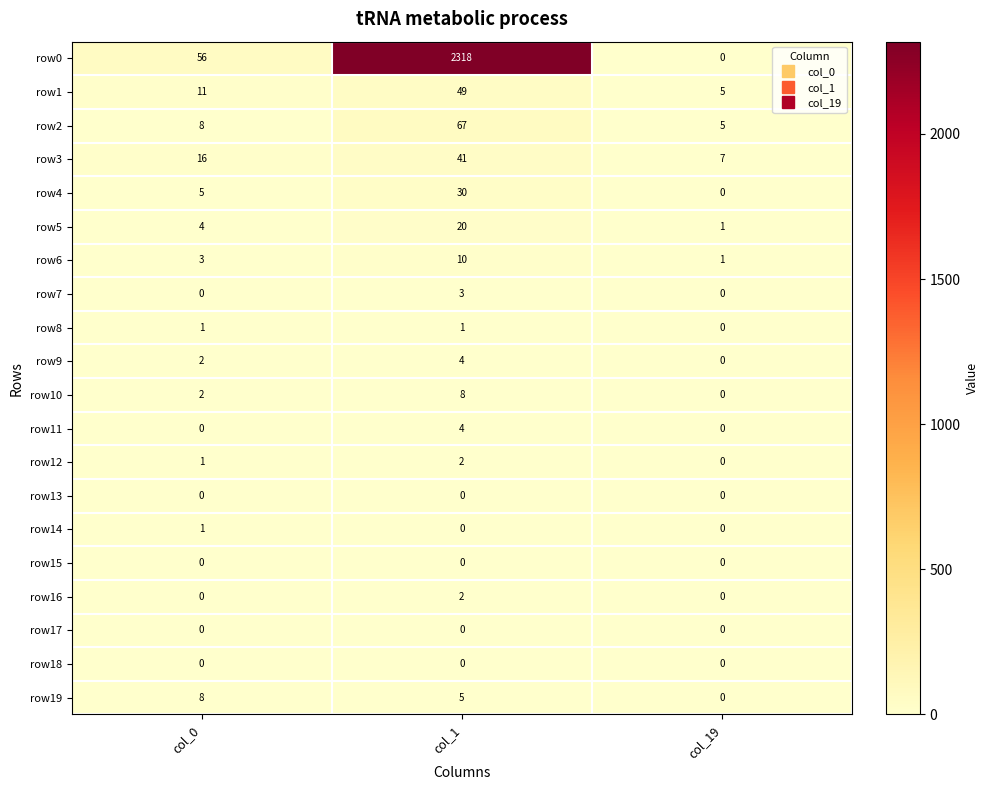

At which category is the sum across all series the highest?

col_1